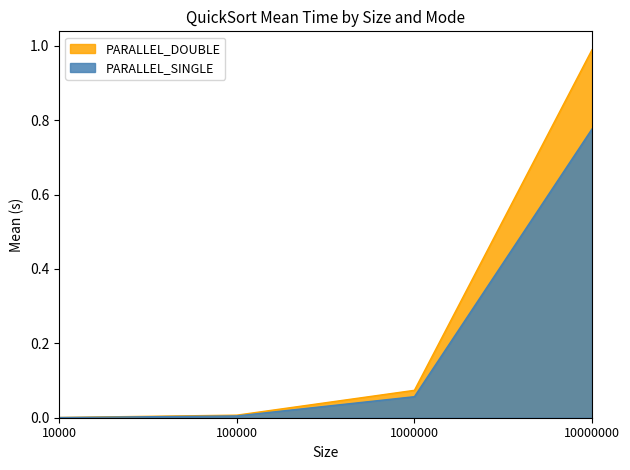

What is the value of the PARALLEL_SINGLE point at the 4th from the left?

0.8